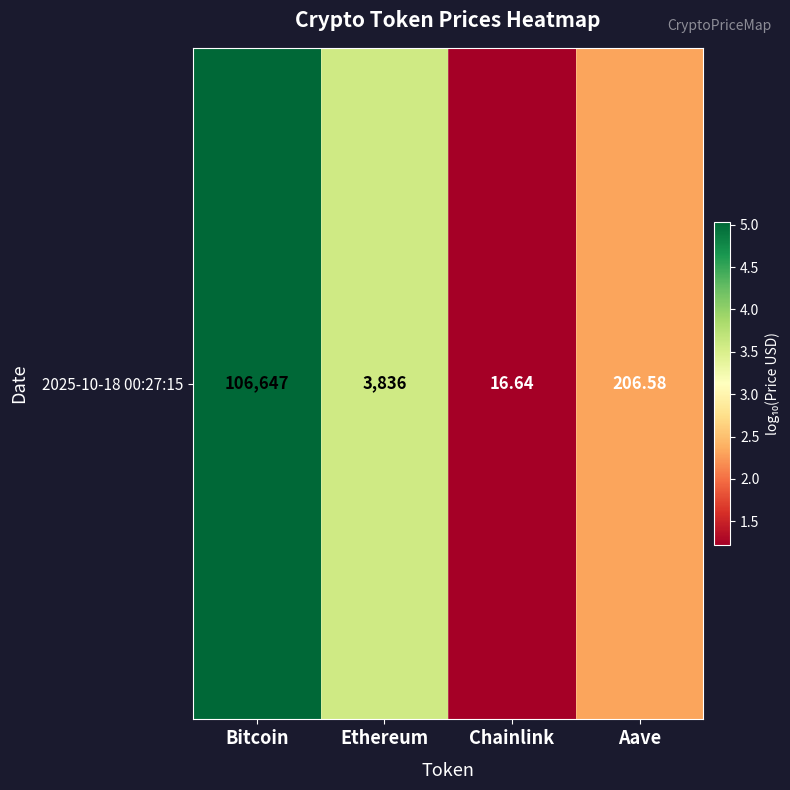

Which has a higher value, Ethereum or Aave?

Ethereum